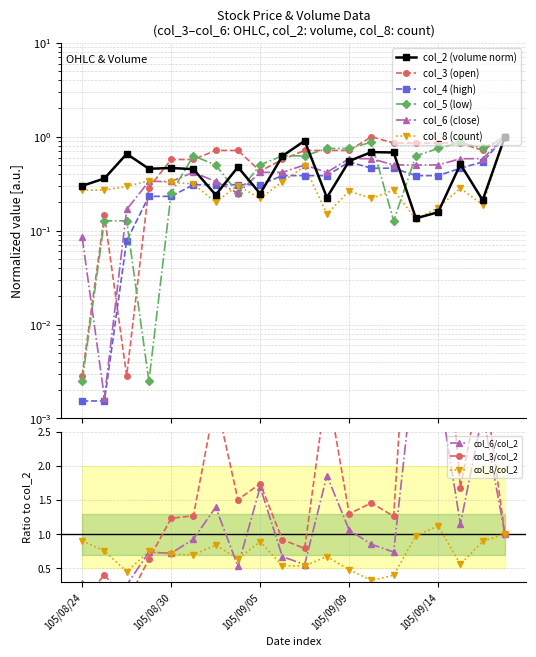

What is the maximum value shown in the chart?

1.0